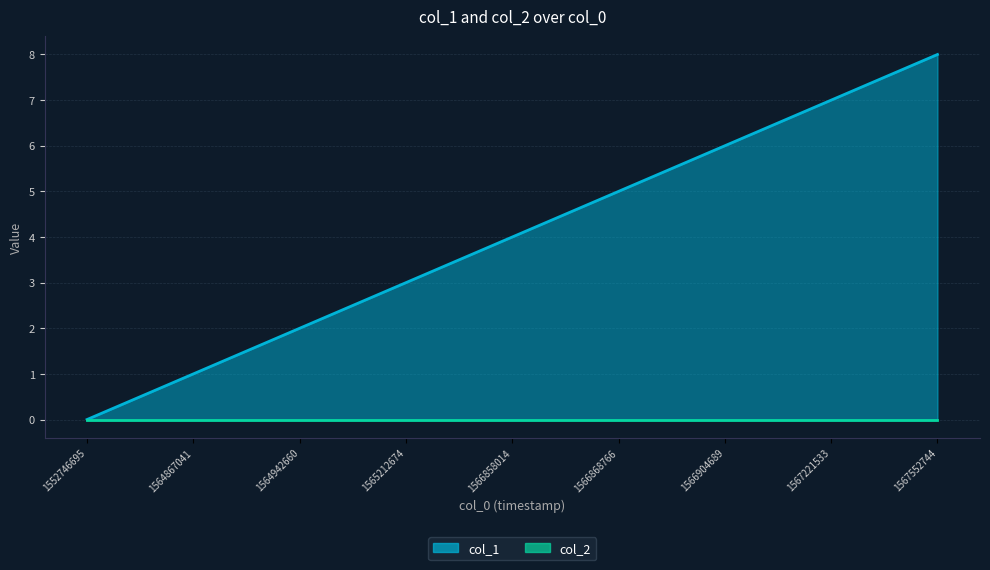

True or false: the data shows 2 at 1564942660.

True